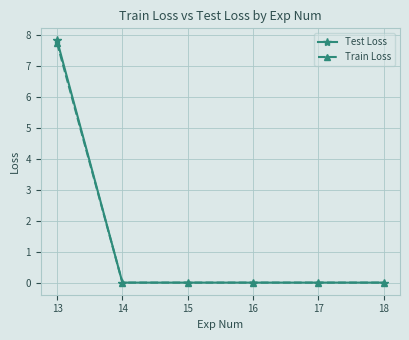

Which series has the widest spread of values?

Test Loss